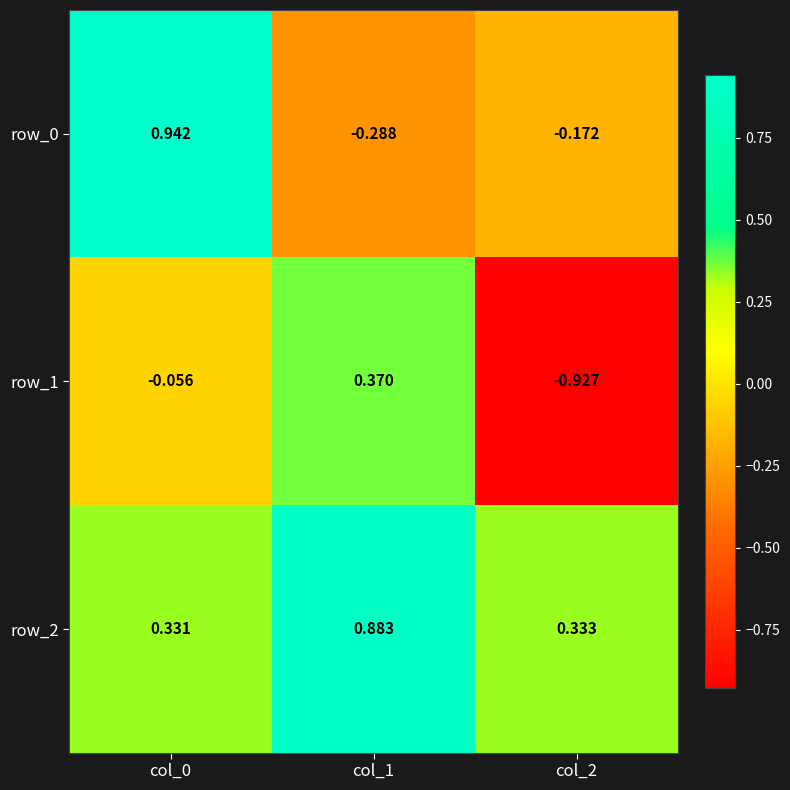

How many values in row_0 are below zero?

2